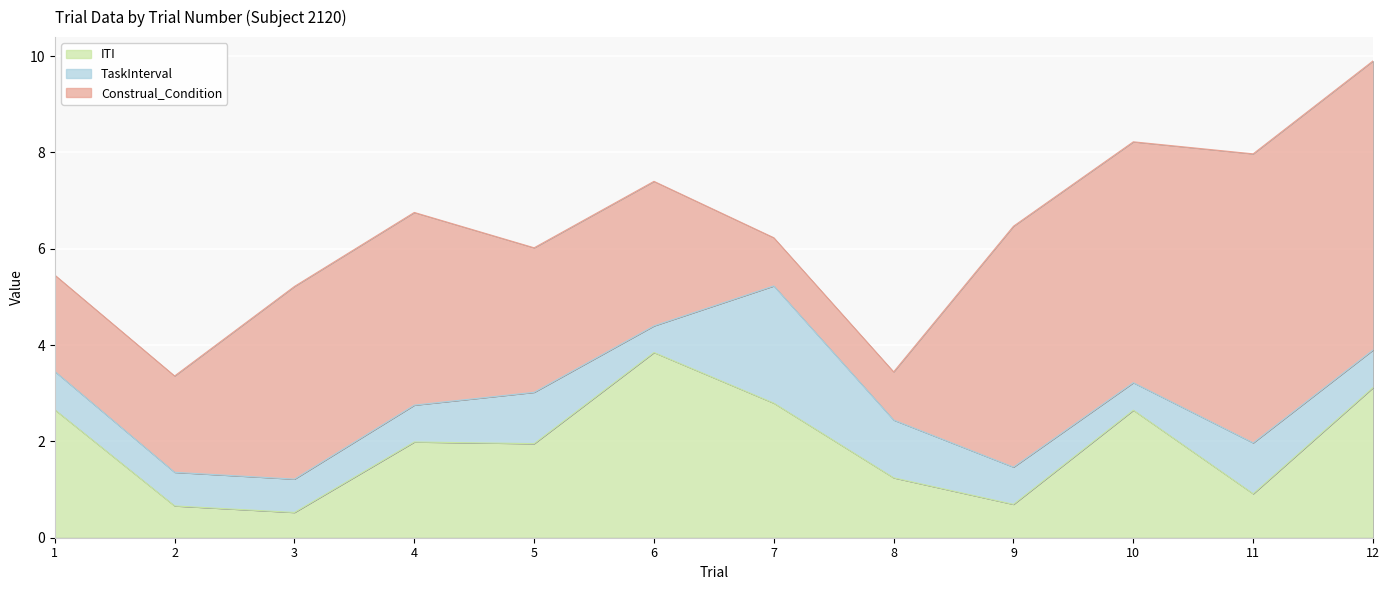

How many lines are shown in the chart?

3